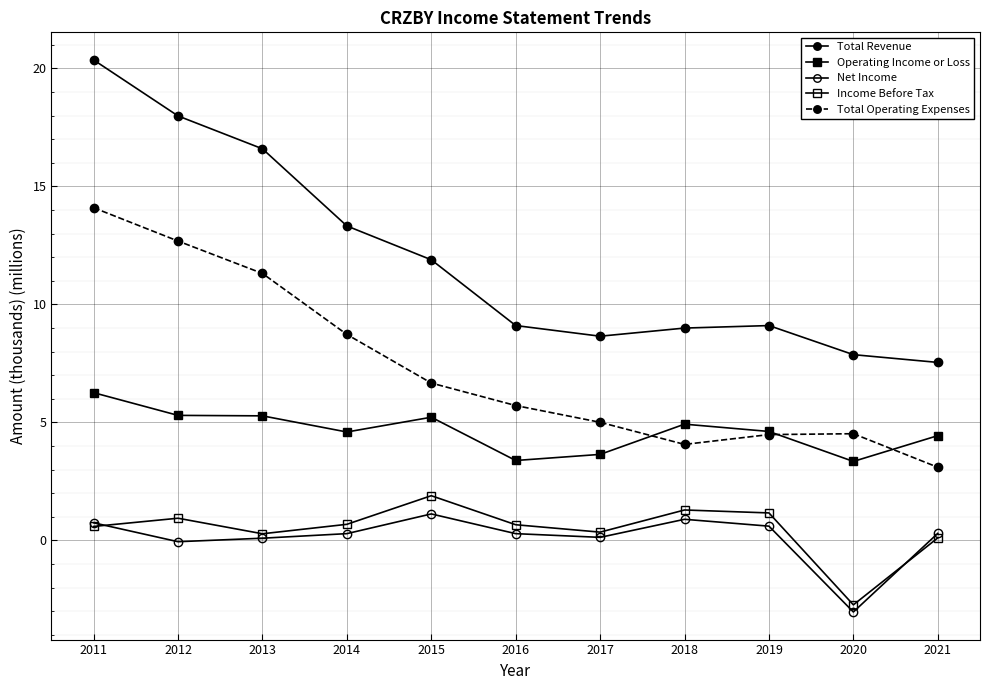

How many interior local valleys does the Total Operating Expenses series have?

1